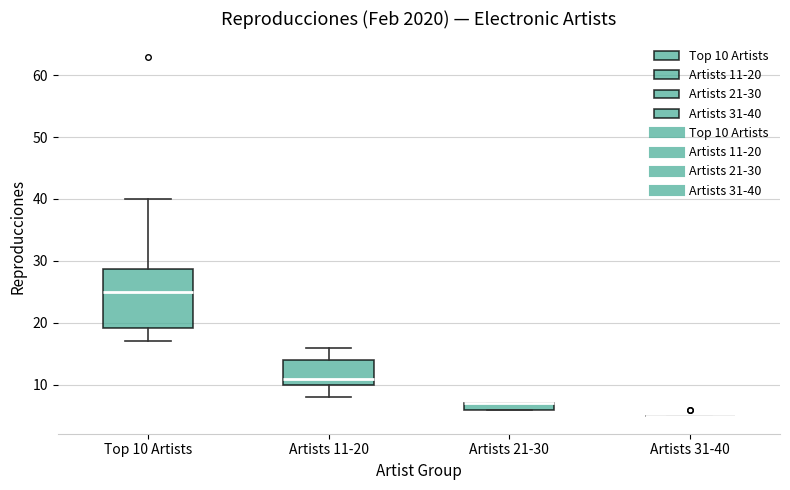

Comparing the boxes themselves (not the whiskers), which one is the tallest?

Top 10 Artists